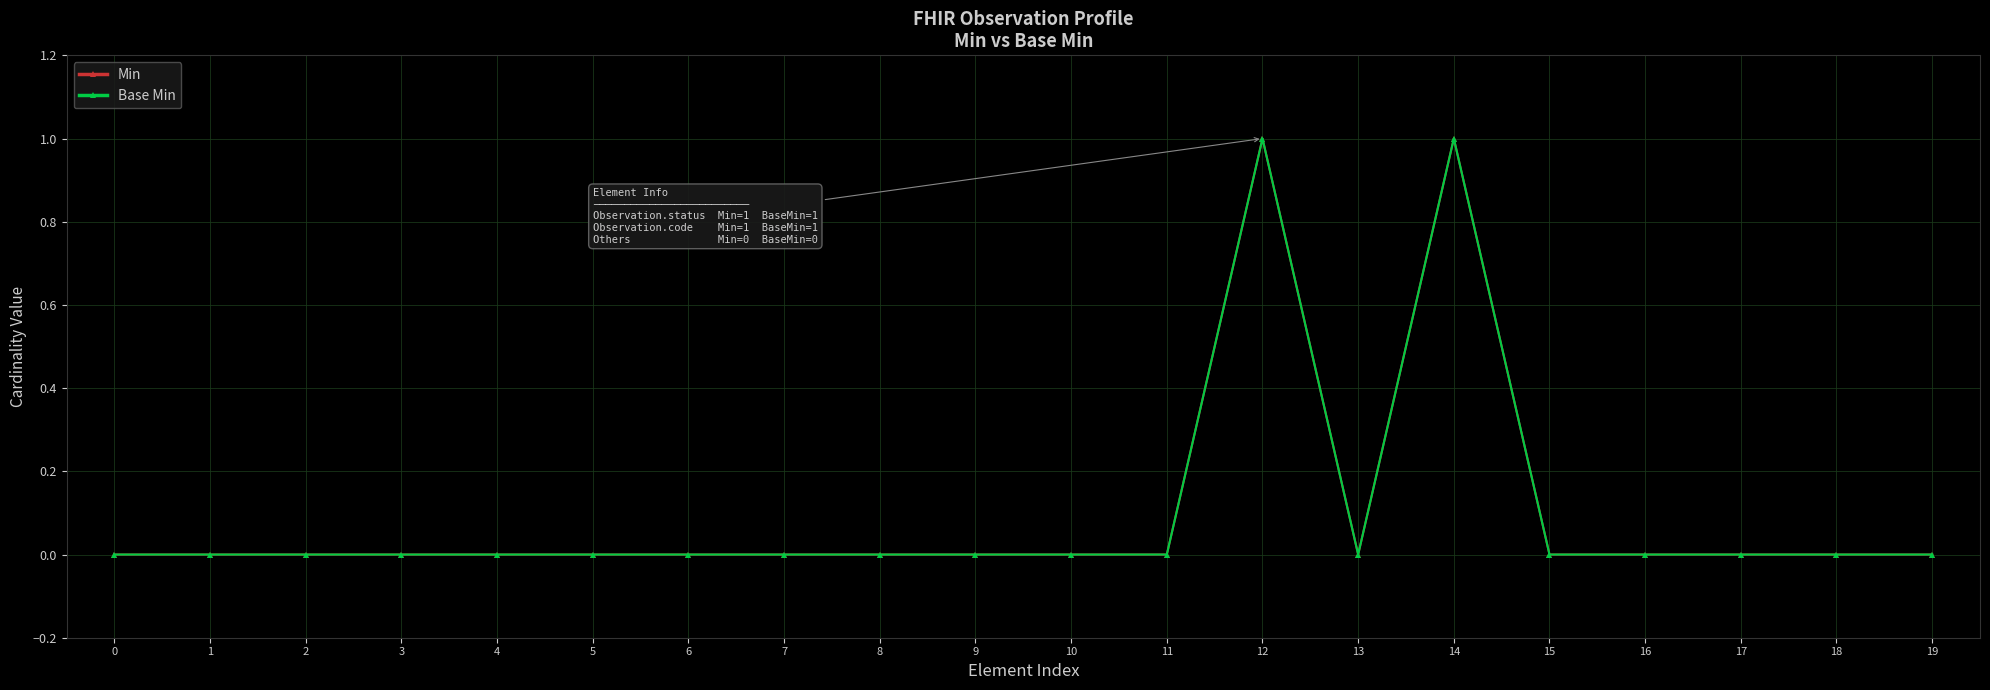

Which has a higher value, 8 or 11?

8